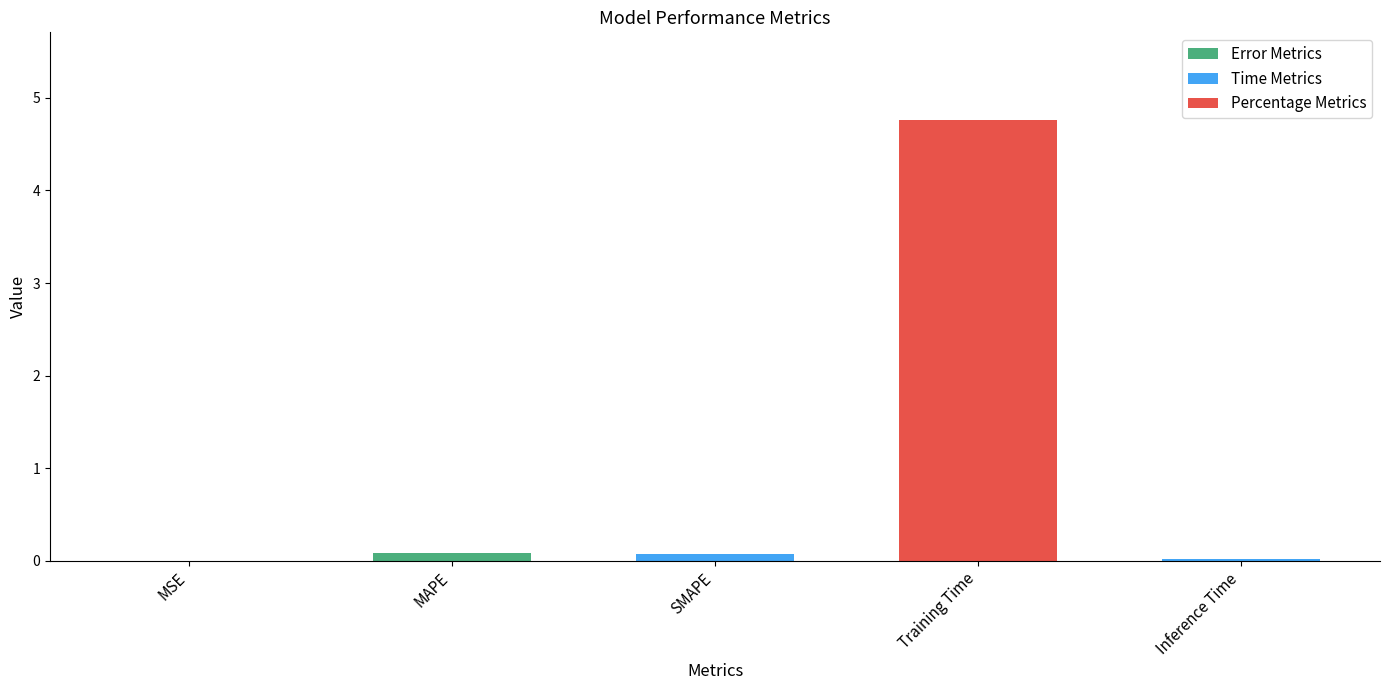

Are the bars grouped side by side (vs. stacked)?

No